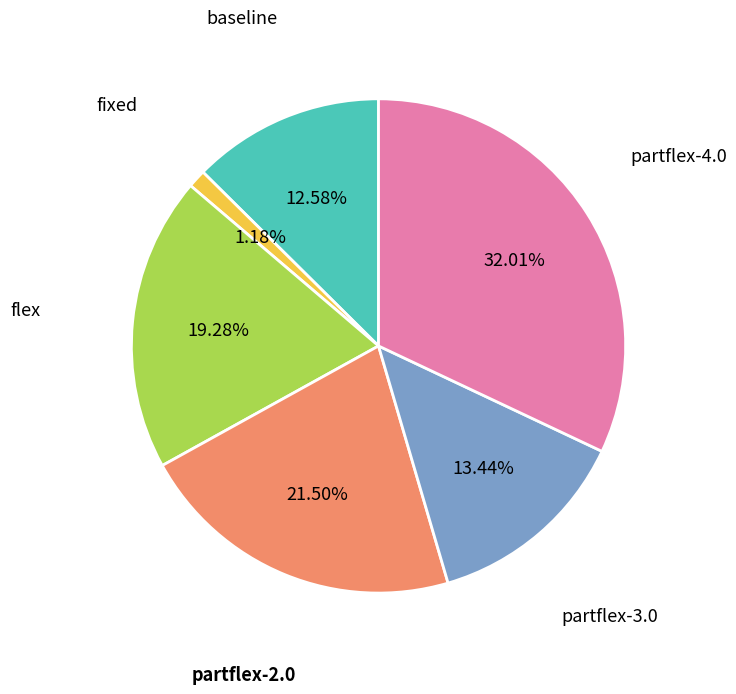

Is there a majority slice in this chart?

No